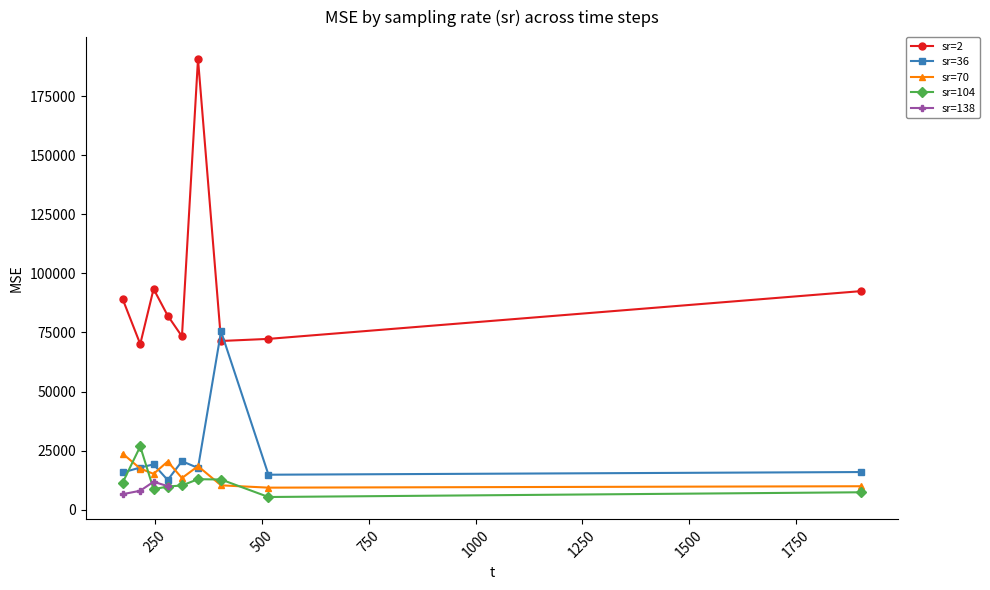

What is the sum of the sr=104 values at 246.171 and 1902.79?

16110.4